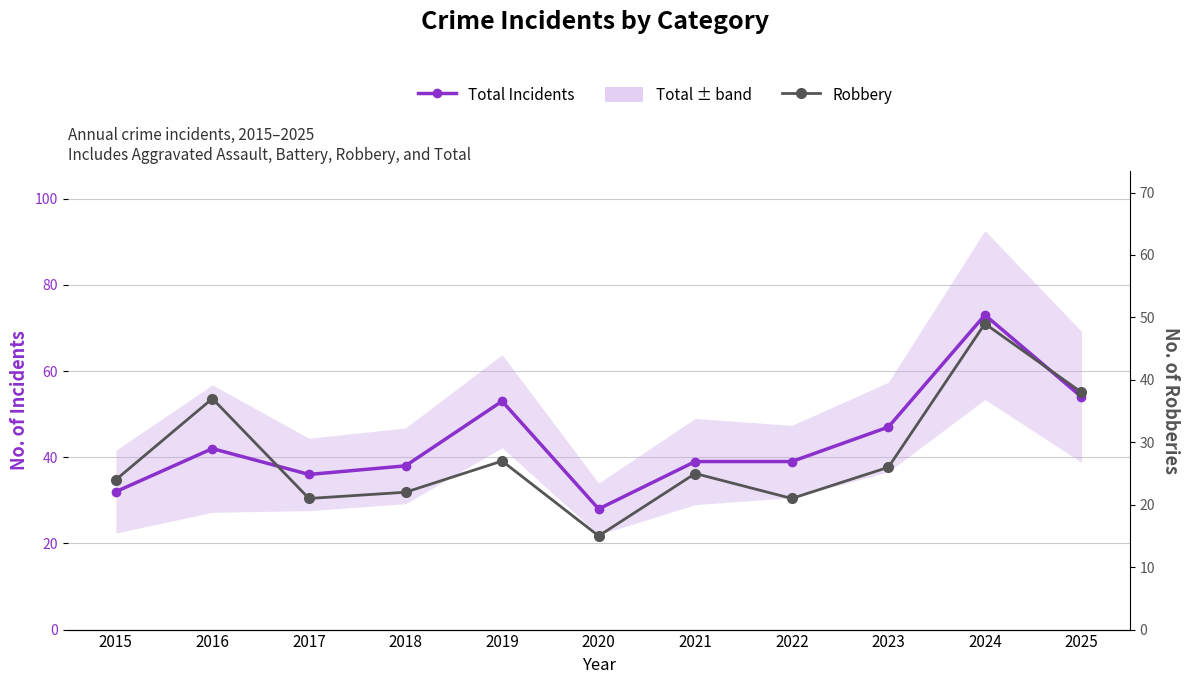

What is the value of the Total Incidents point at the 8th from the left?

39